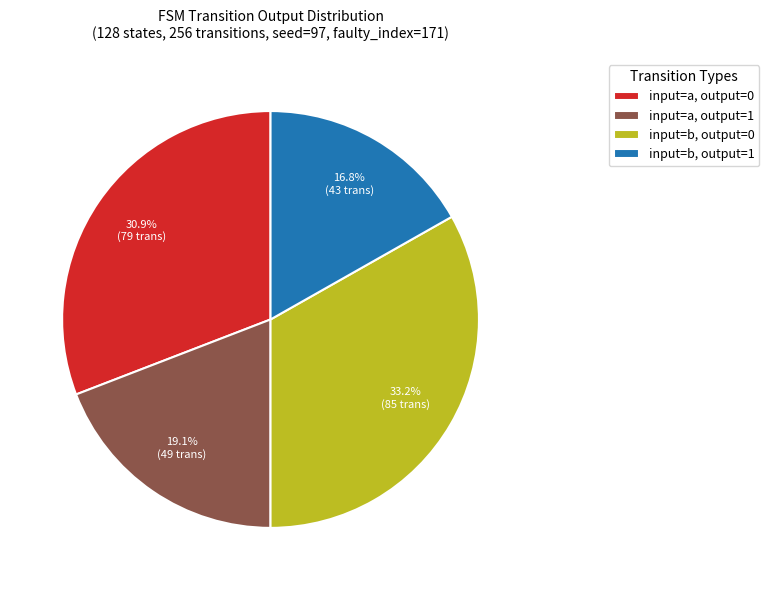

What percentage is NOT represented by input=a, output=1?

80.9%